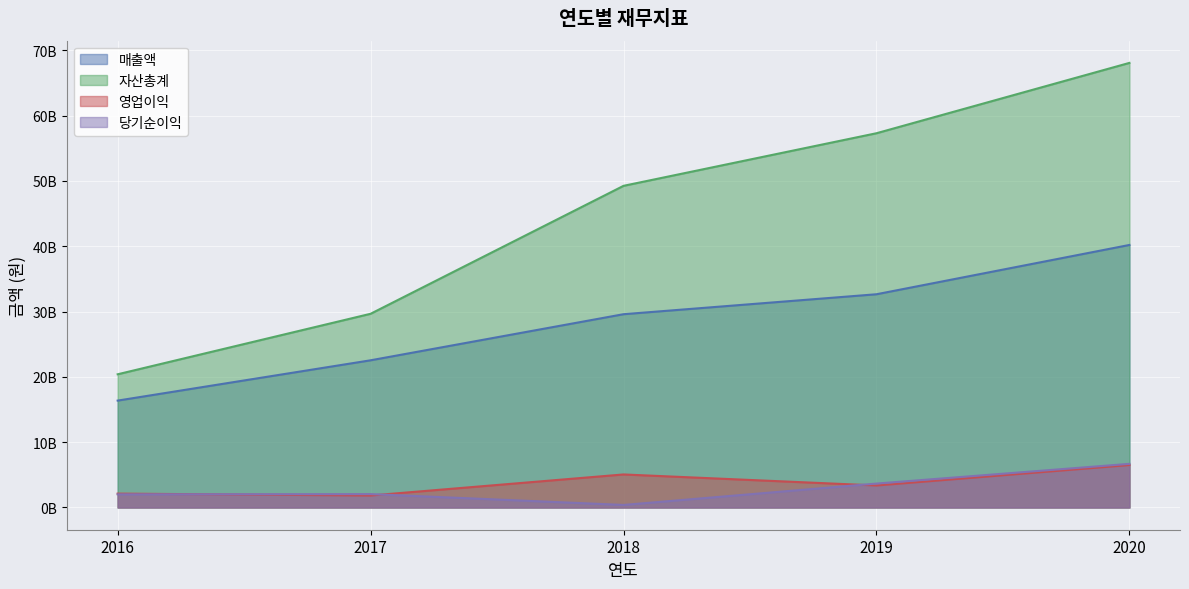

In 당기순이익, how many points are lower than both neighbors (excluding endpoints)?

1